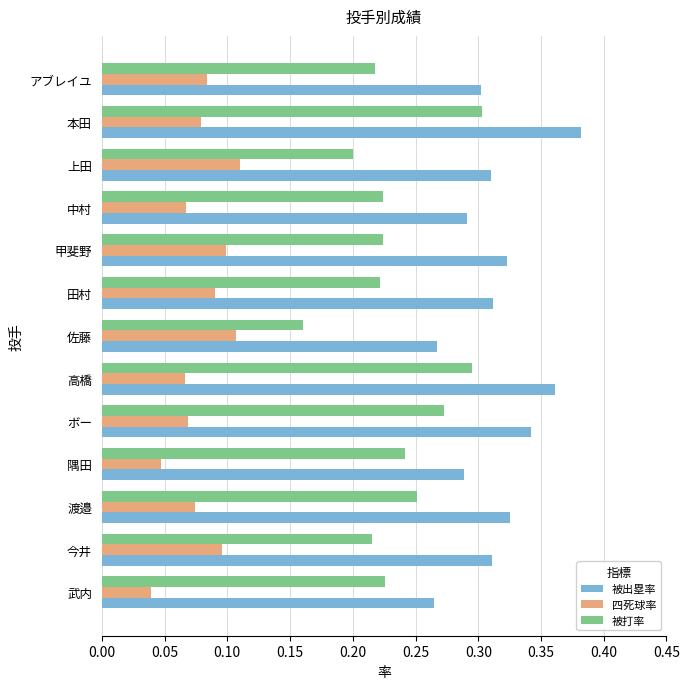

At how many categories does at least one series exceed 0?

13